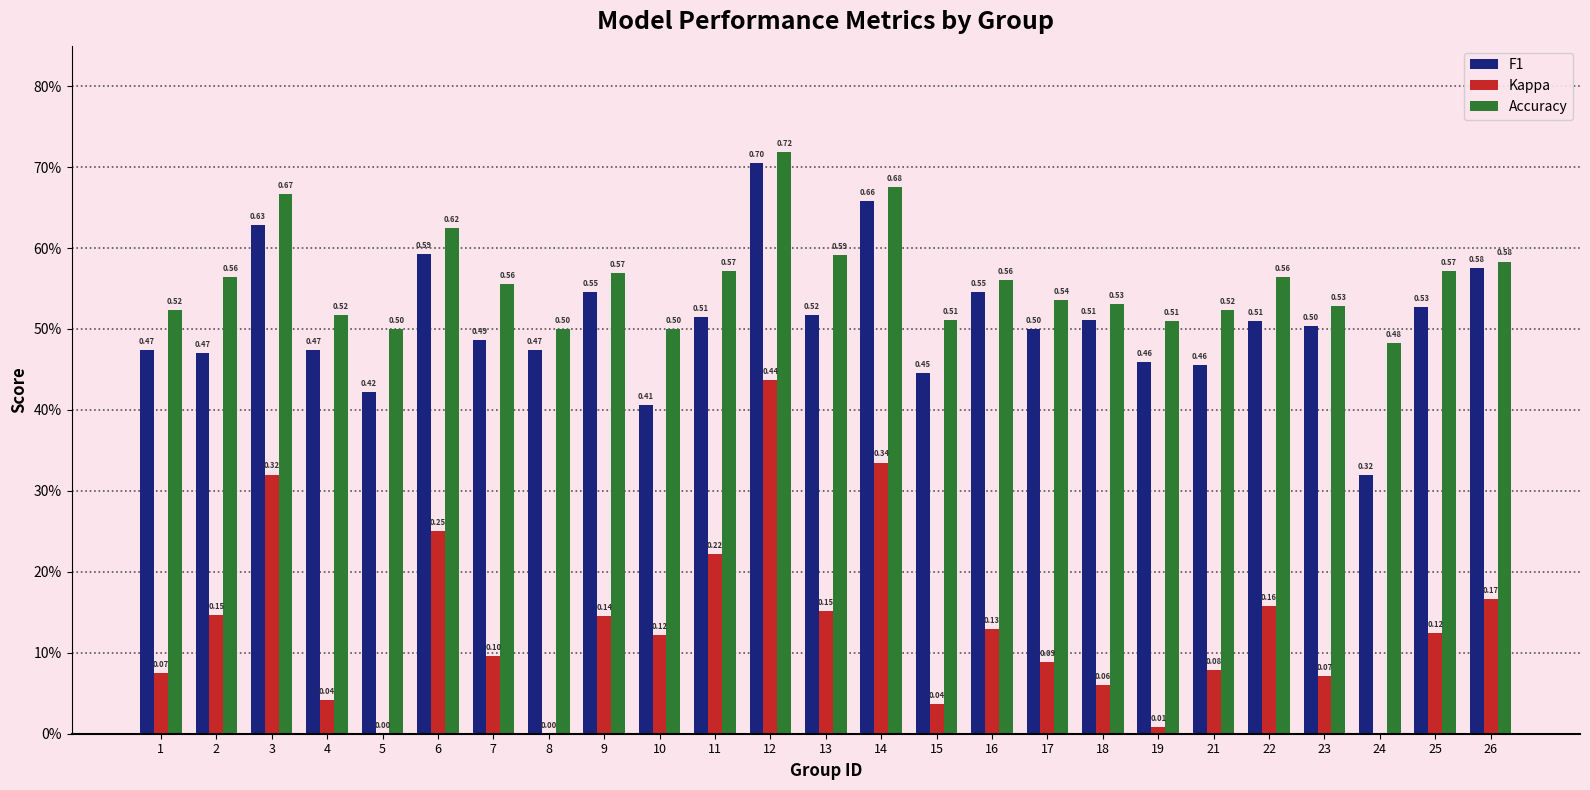

What is the maximum value for Kappa?

0.4